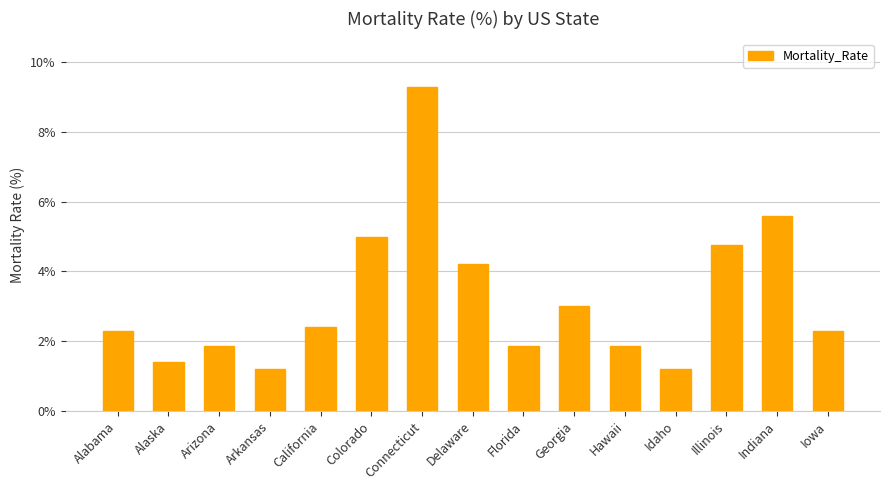

What is the value of the 9th bar from the left?

1.9